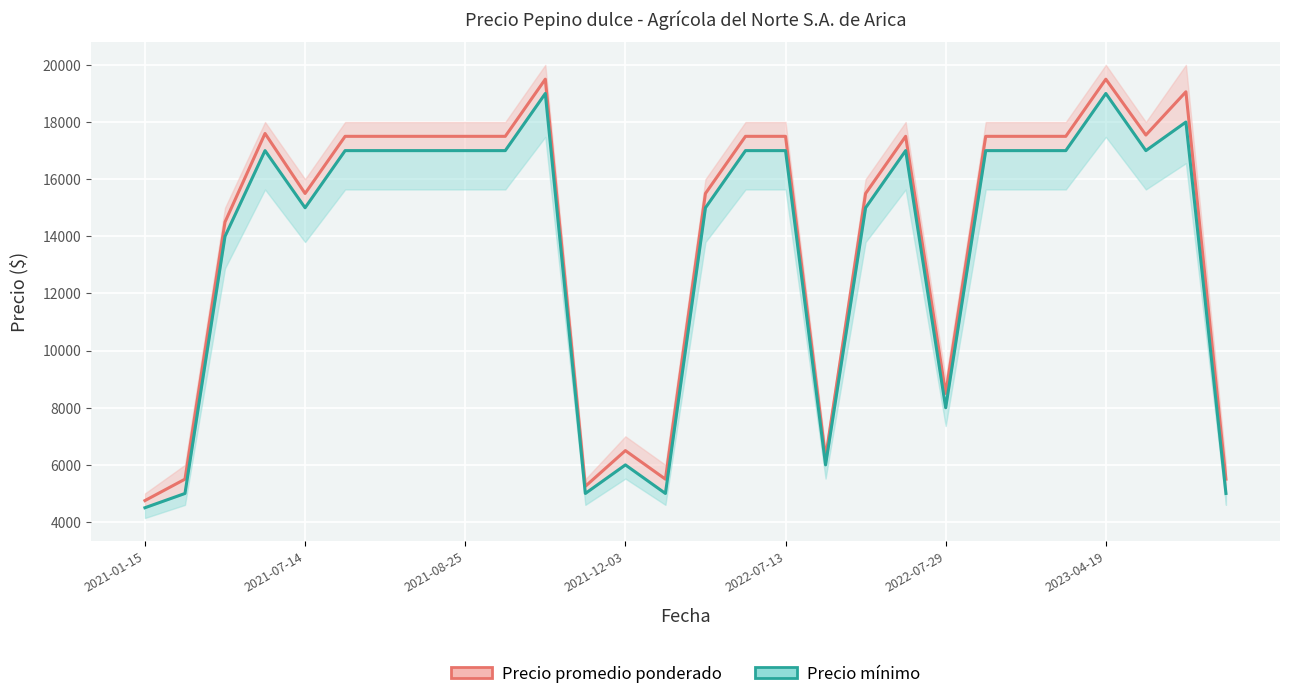

True or false: Precio promedio ponderado and Precio mínimo cross at least once.

False